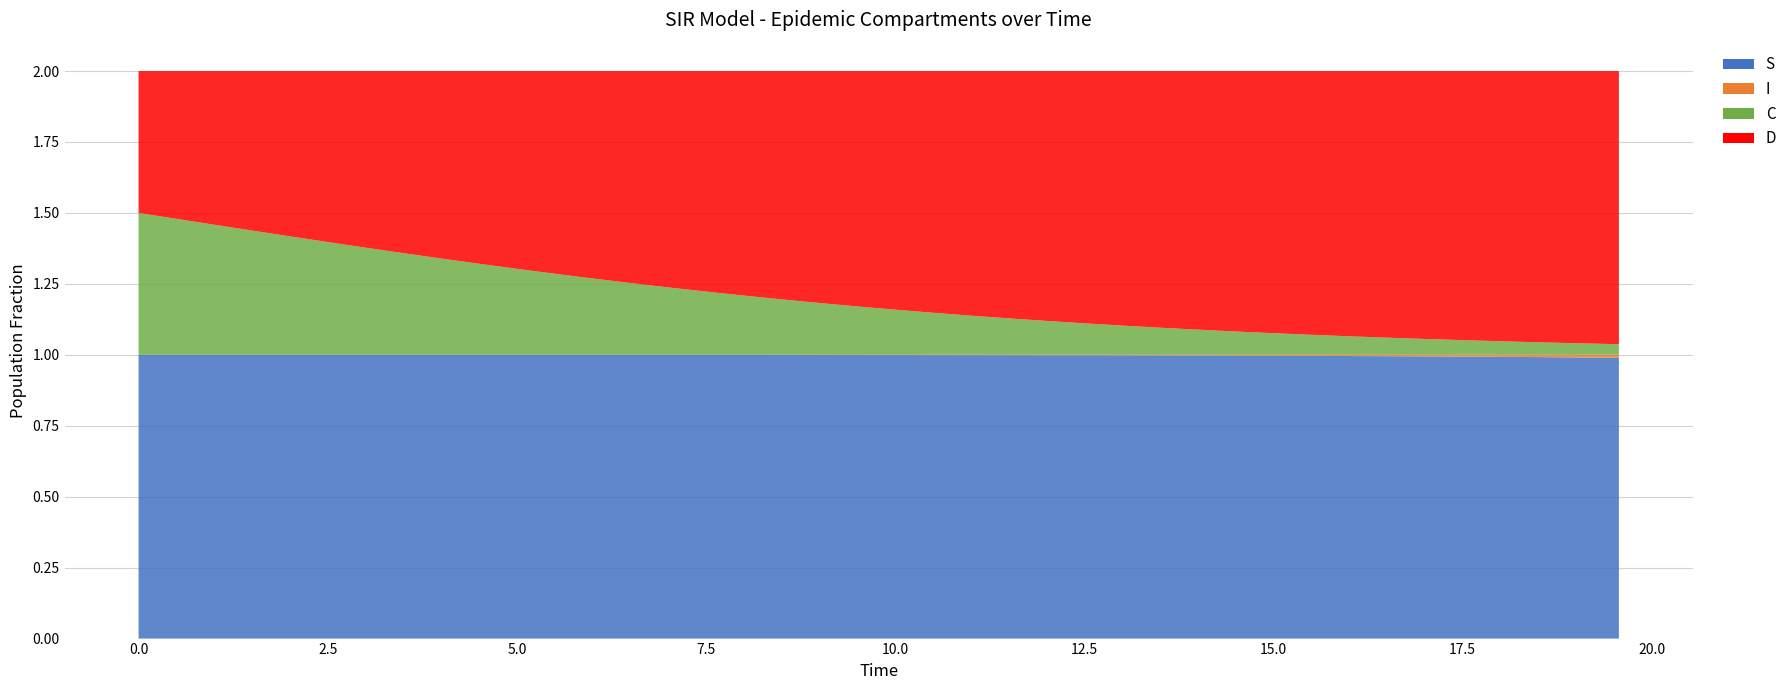

Reading left to right, extract all data points from this chart.

S: 1.0	1.0	1.0	1.0	1.0	1.0	1.0	1.0	1.0	1.0	1.0	1.0	1.0	1.0	1.0	1.0	1.0	1.0	1.0	1.0	1.0	1.0	1.0	1.0	1.0	1.0	1.0	1.0	1.0	1.0	1.0	1.0	1.0	1.0	1.0	1.0	1.0	1.0	1.0	1.0
I: 0.0	0.0	0.0	0.0	0.0	0.0	0.0	0.0	0.0	0.0	0.0	0.0	0.0	0.0	0.0	0.0	0.0	0.0	0.0	0.0	0.0	0.0	0.0	0.0	0.0	0.0	0.0	0.0	0.0	0.0	0.0	0.0	0.0	0.0	0.0	0.0	0.0	0.0	0.0	0.0
C: 0.5	0.5	0.5	0.4	0.4	0.4	0.4	0.4	0.3	0.3	0.3	0.3	0.3	0.3	0.2	0.2	0.2	0.2	0.2	0.2	0.2	0.1	0.1	0.1	0.1	0.1	0.1	0.1	0.1	0.1	0.1	0.1	0.1	0.1	0.1	0.1	0.0	0.0	0.0	0.0
D: 0.5	0.5	0.5	0.6	0.6	0.6	0.6	0.6	0.7	0.7	0.7	0.7	0.7	0.7	0.8	0.8	0.8	0.8	0.8	0.8	0.8	0.9	0.9	0.9	0.9	0.9	0.9	0.9	0.9	0.9	0.9	0.9	0.9	0.9	0.9	0.9	1.0	1.0	1.0	1.0